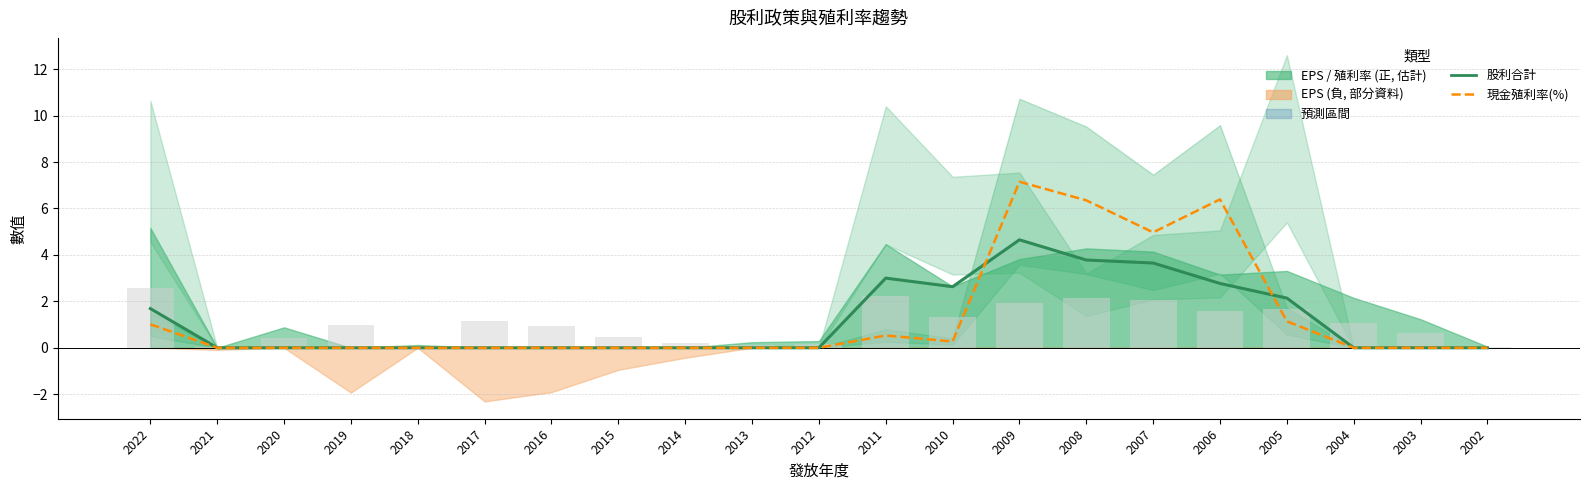

Is it true that 股利合計 equals 0.0 at 2020?

True